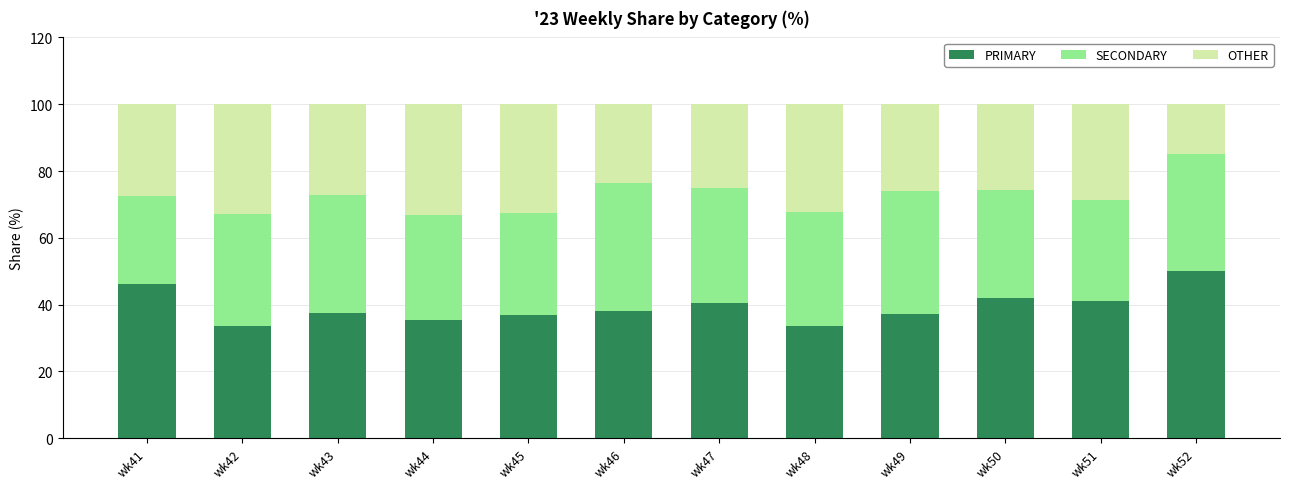

How many bars are there in total?

12